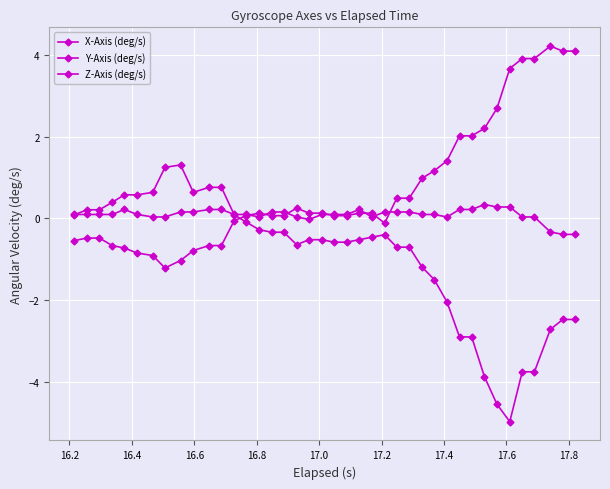

How many series are shown in this chart?

3